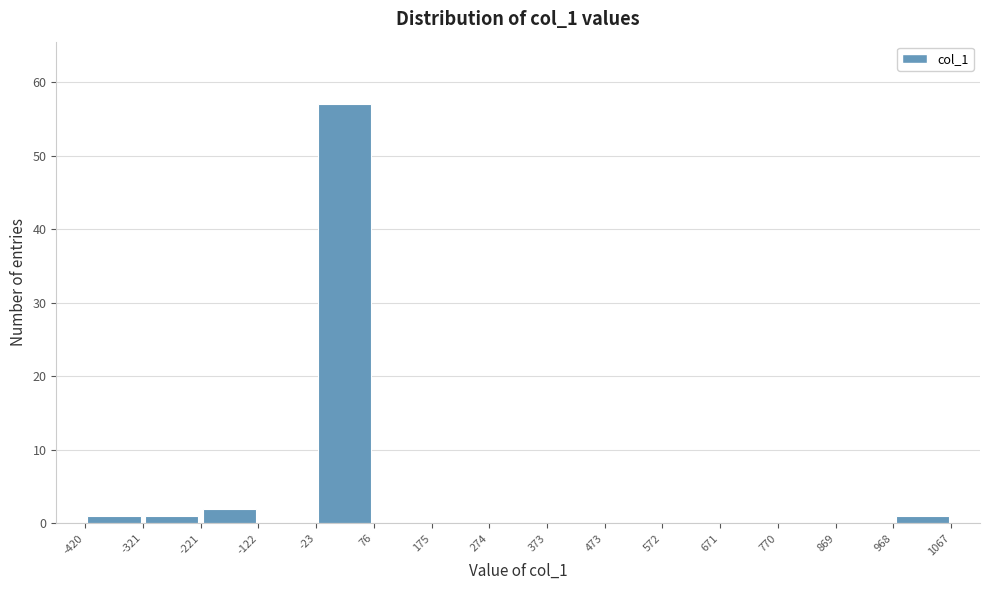

Reading left to right, list every bar in this chart as the range it spans on the x-axis followed by its height. The values are not printed on the chart, so give them approximately, as read against the axis.

-420 to -321: 1
-321 to -221: 1
-221 to -122: 2
-122 to -23: 0
-23 to 76: 57
76 to 175: 0
175 to 274: 0
274 to 373: 0
373 to 473: 0
473 to 572: 0
572 to 671: 0
671 to 770: 0
770 to 869: 0
869 to 968: 0
968 to 1067: 1